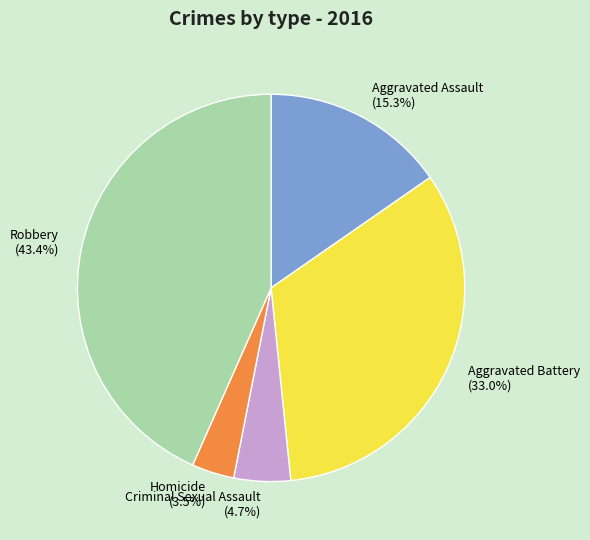

Does Aggravated Assault represent more than half of the total?

No